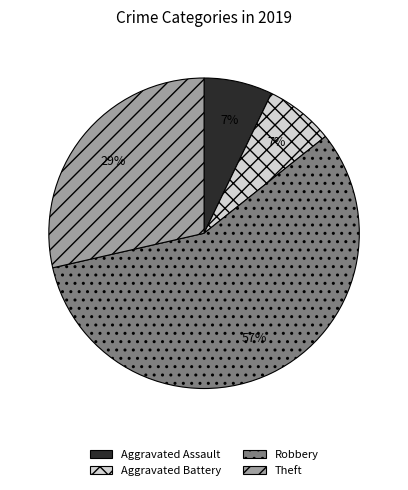

To the nearest percent, what is the difference between the largest and smallest slice percentages?

50%